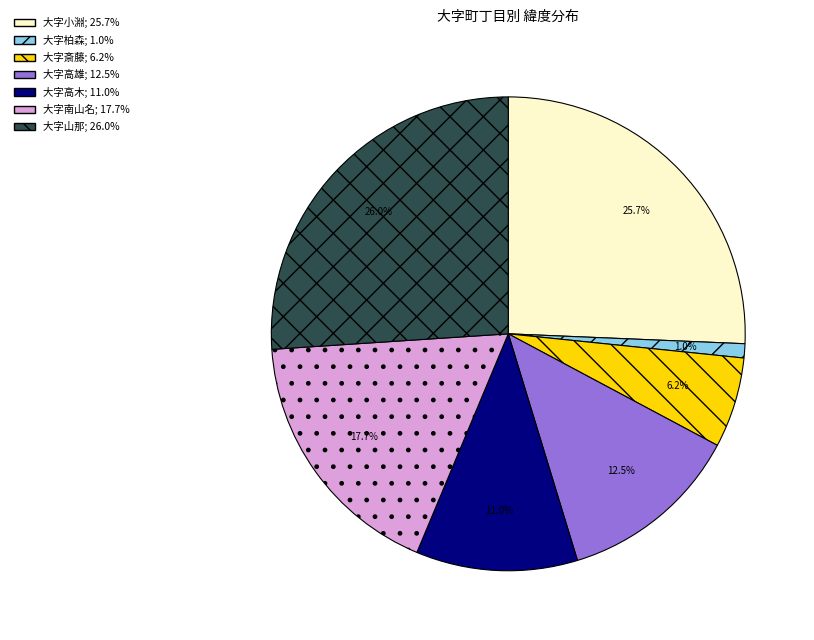

What percentage is the 大字斎藤 slice, to the nearest percent?

6%